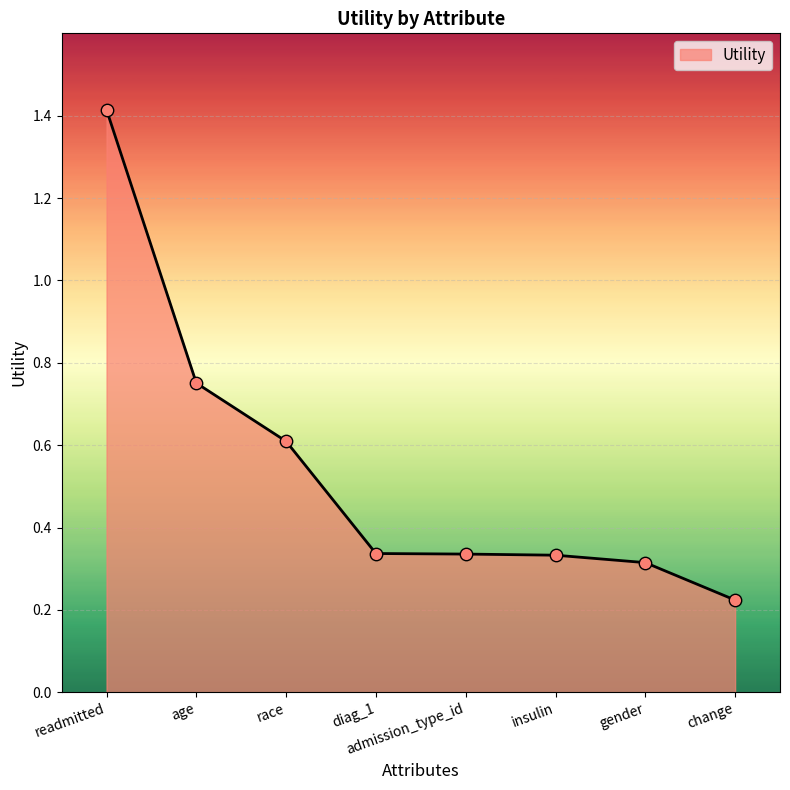

What is the change in value from race to admission_type_id?

-0.3